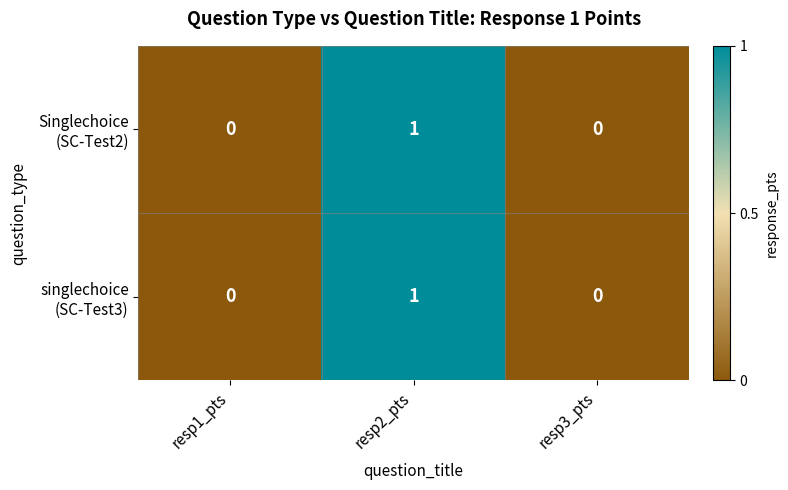

Which label corresponds to the largest value in the chart?

resp2_pts